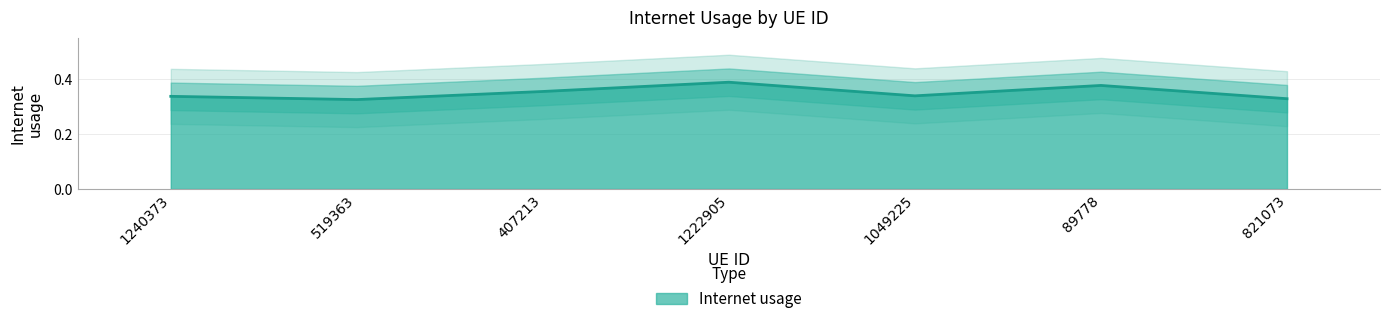

Rank the categories by value from lowest to highest.

519363, 821073, 1240373, 1049225, 407213, 89778, 1222905